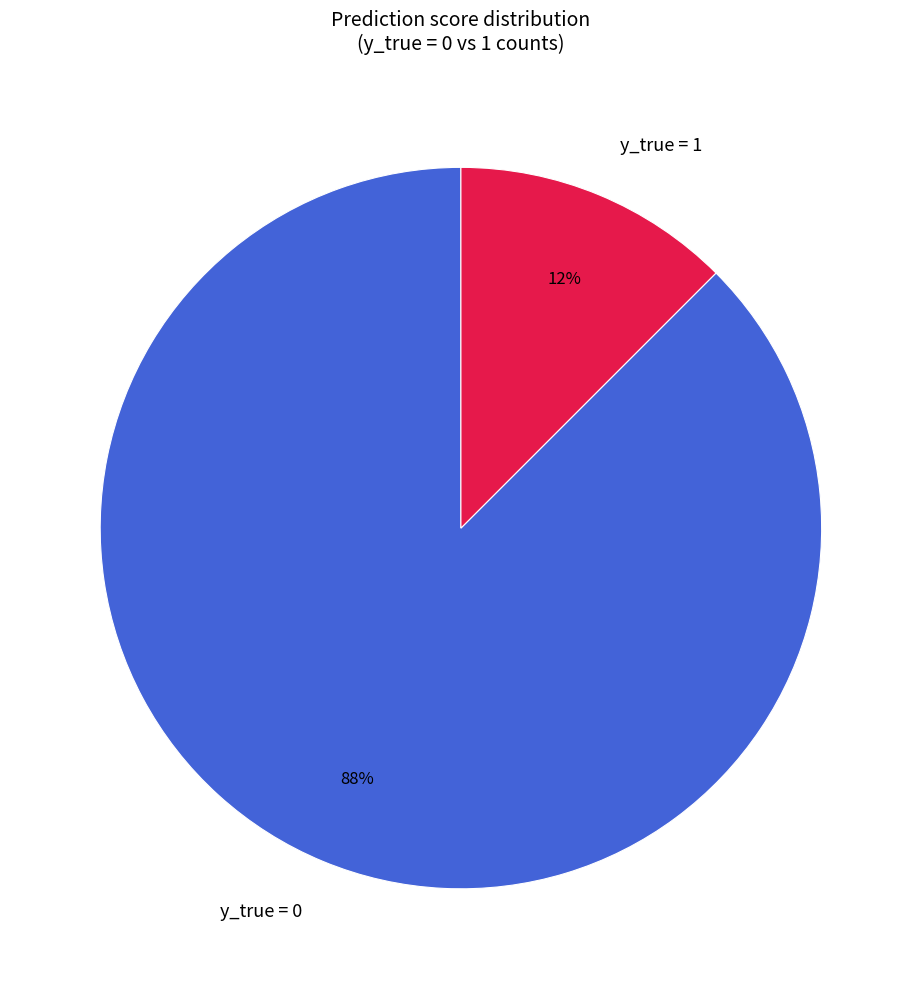

Rank the categories by value from lowest to highest.

y_true = 1, y_true = 0